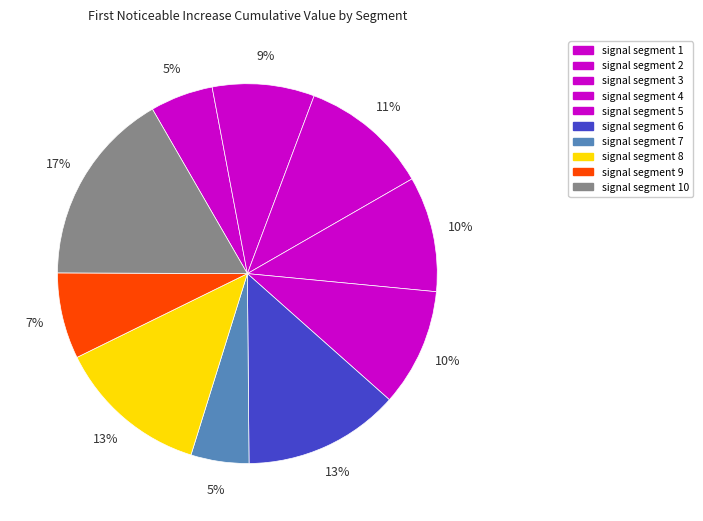

Count the number of slices in the pie.

10